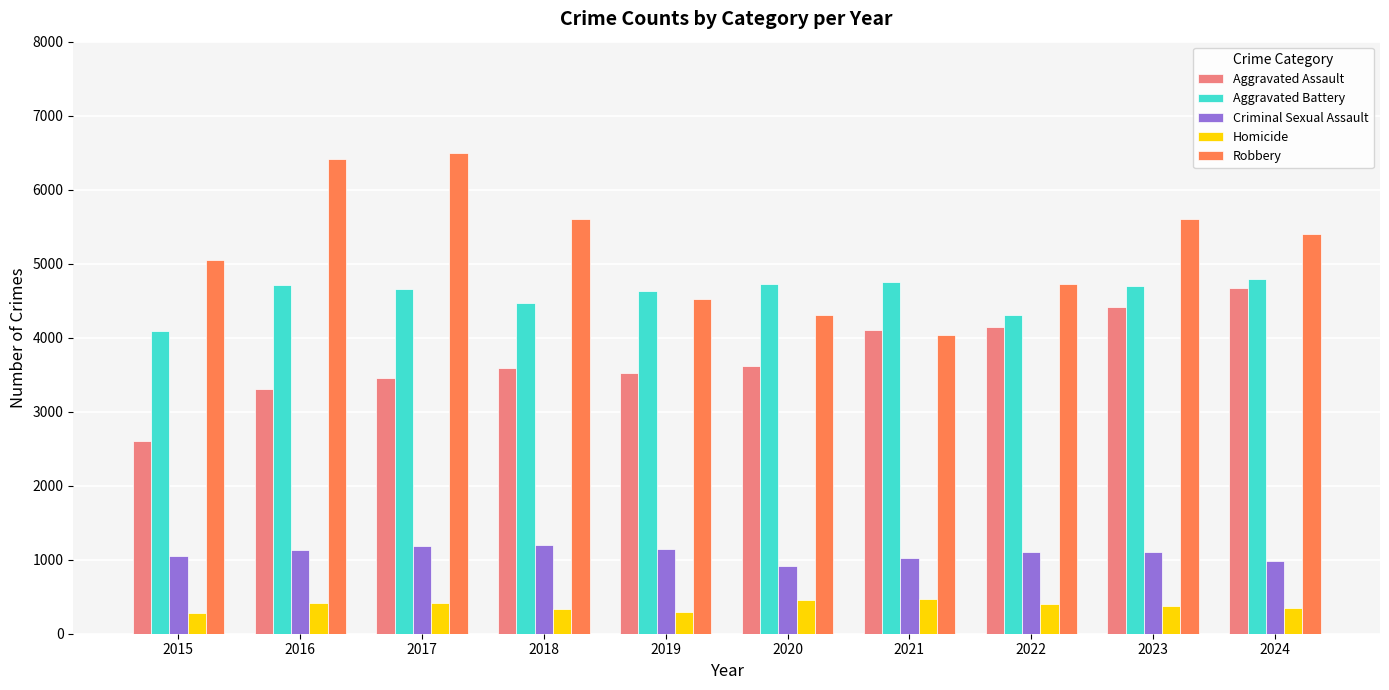

Is it true that Homicide equals 463 at 2021?

True